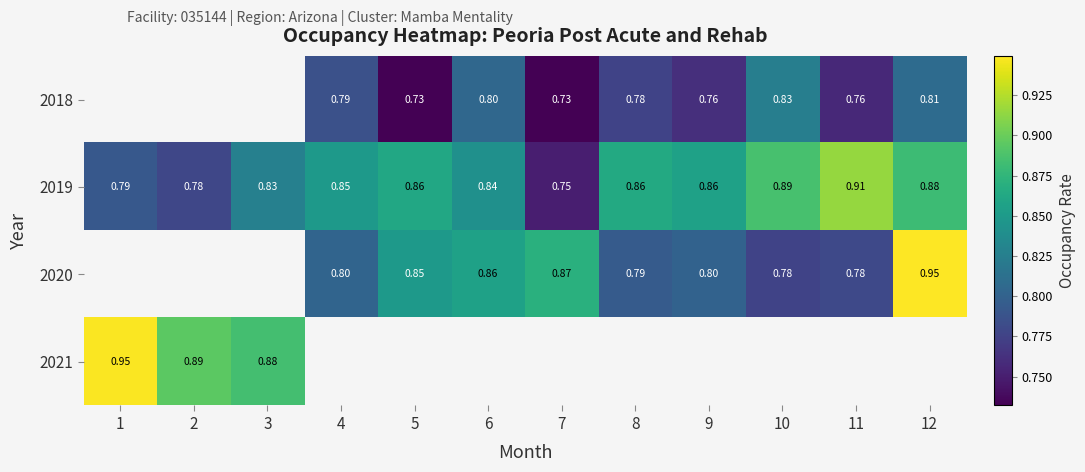

Is the value of 2019 at 8 greater than the value of 2021 at 1?

No